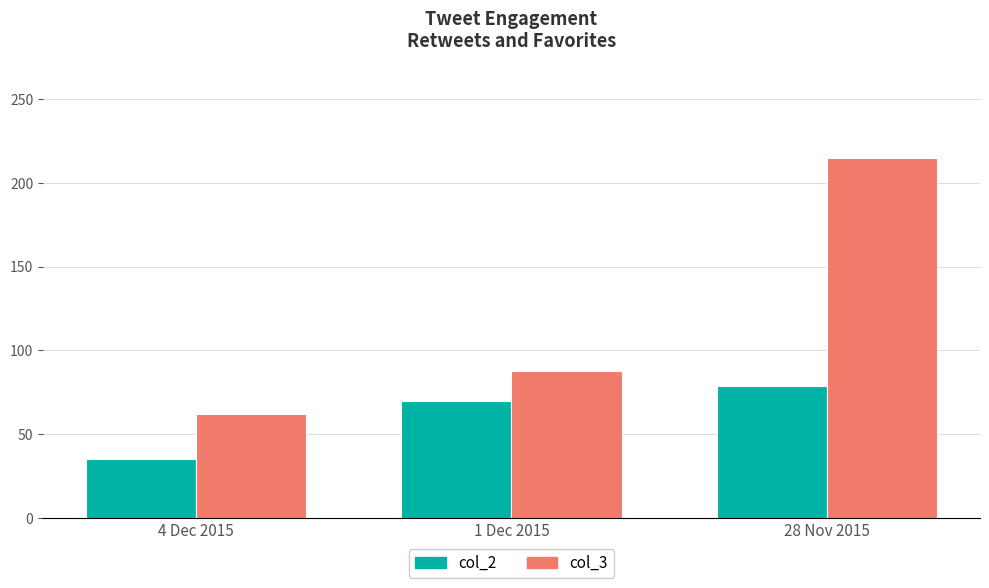

Reading left to right, extract all data points from this chart.

col_2: 4 Dec 2015=35	1 Dec 2015=70	28 Nov 2015=79
col_3: 4 Dec 2015=62	1 Dec 2015=88	28 Nov 2015=215